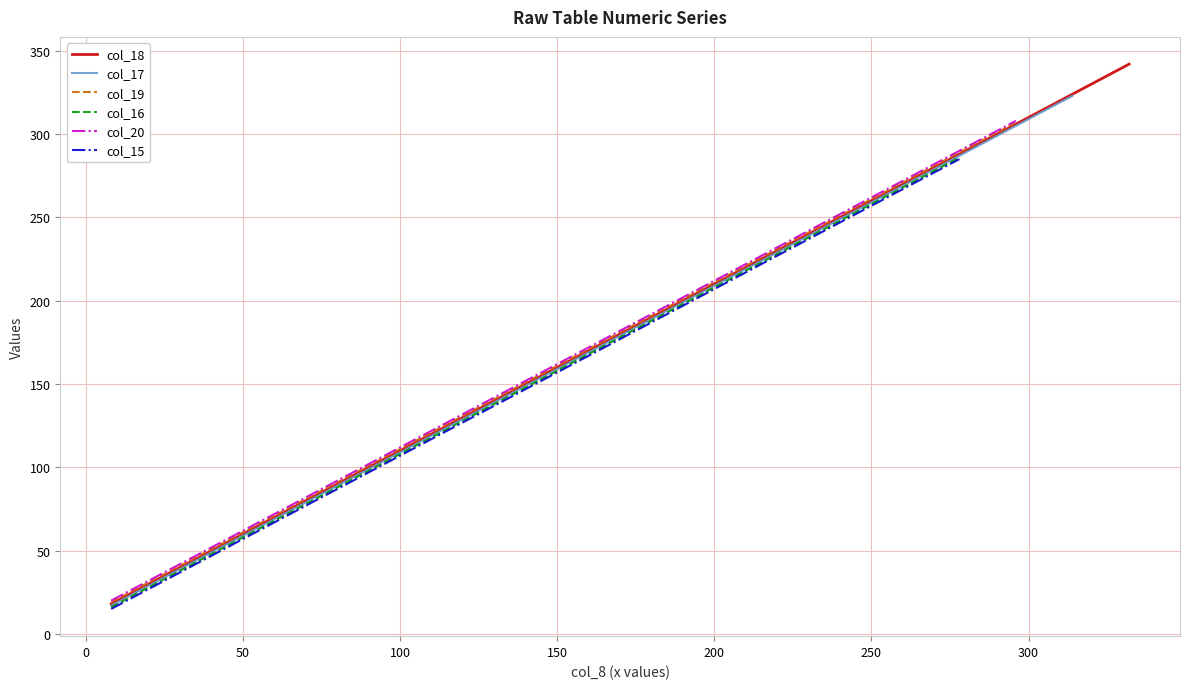

Count the number of values greater than 180.

9